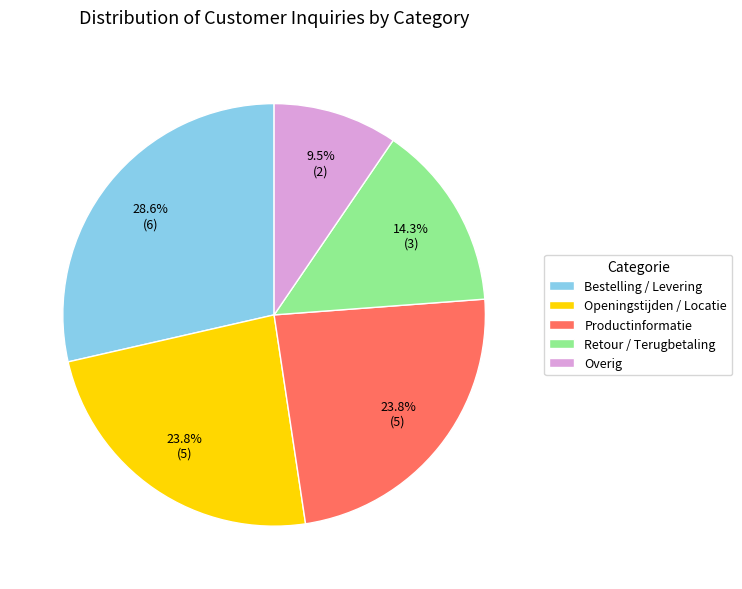

The Openingstijden / Locatie slice represents 37% of the pie. True or false?

False